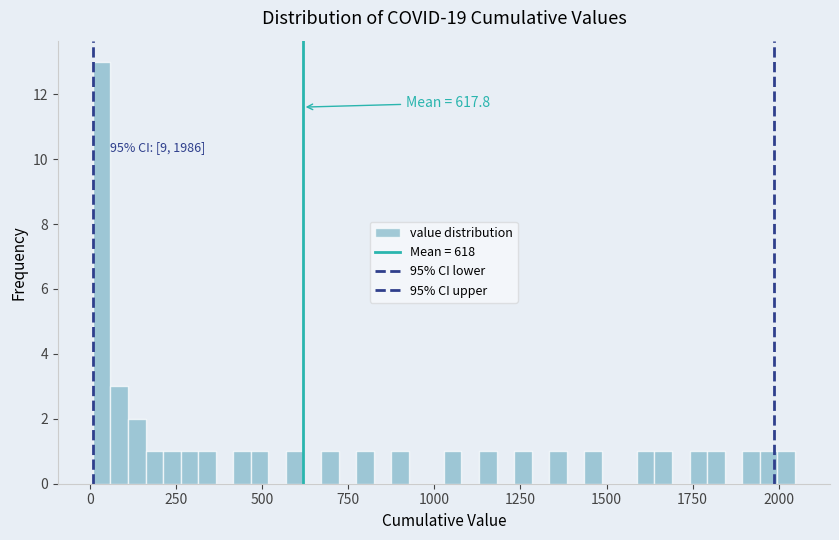

Around what value on the x-axis is the tallest bar? Give the approximate position of its centre, as read against the axis.

50